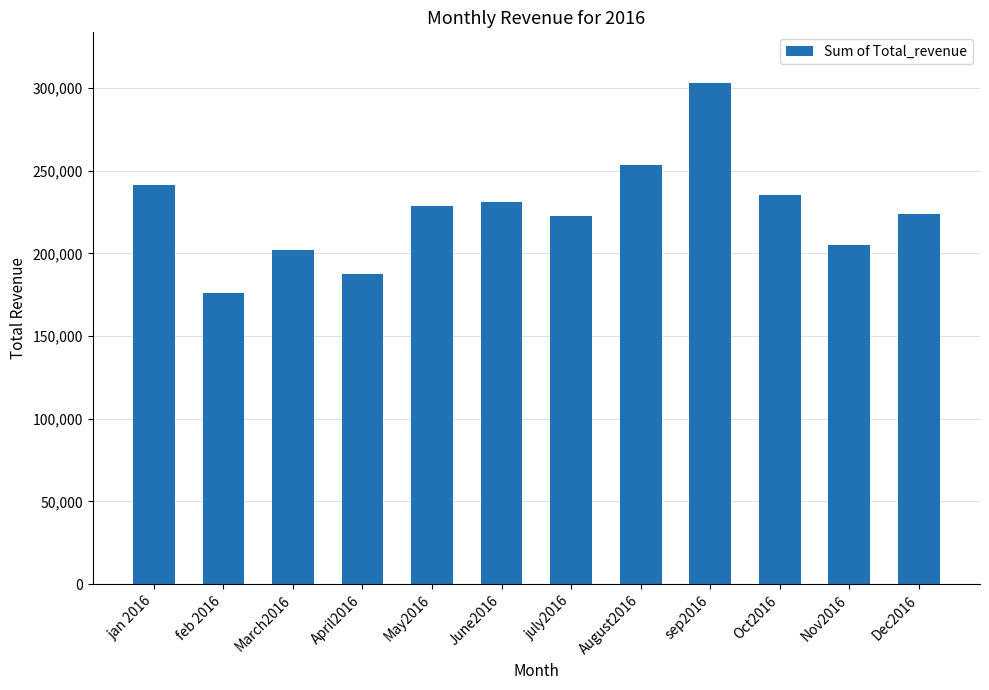

Which has a higher value, Nov2016 or June2016?

June2016